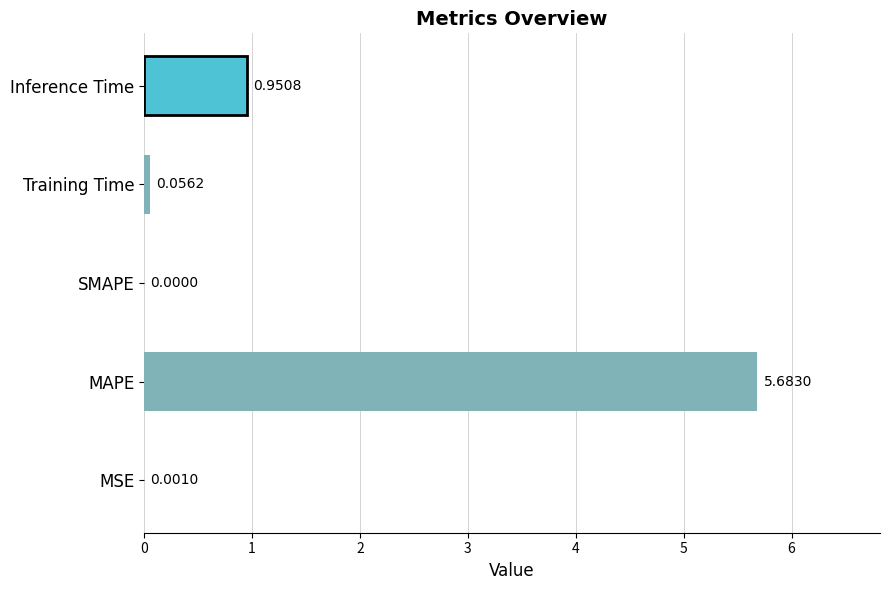

What is the change in value from MSE to Training Time?

+0.1